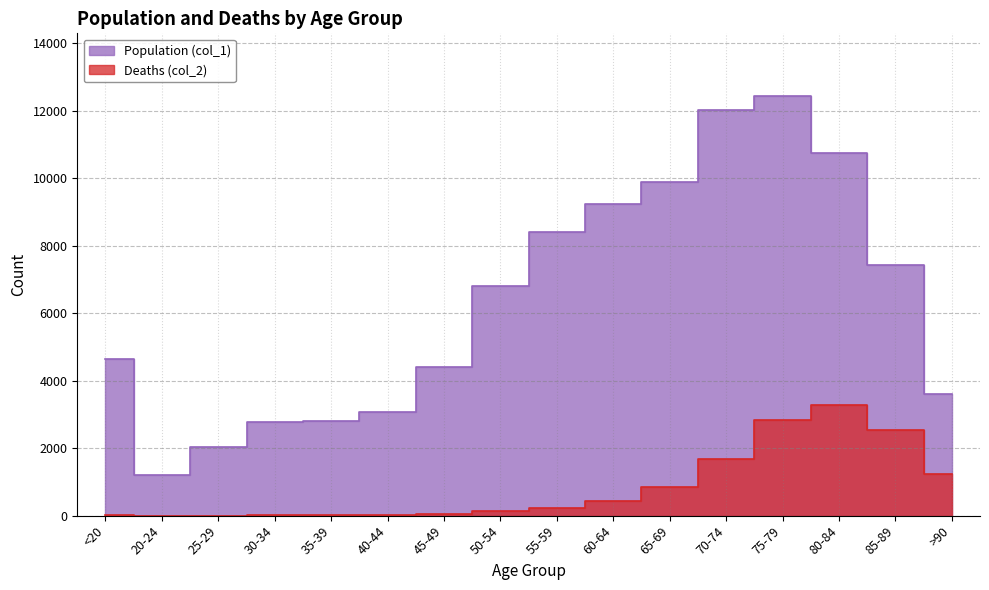

How many values in the Deaths (col_2) series exceed 227?

7